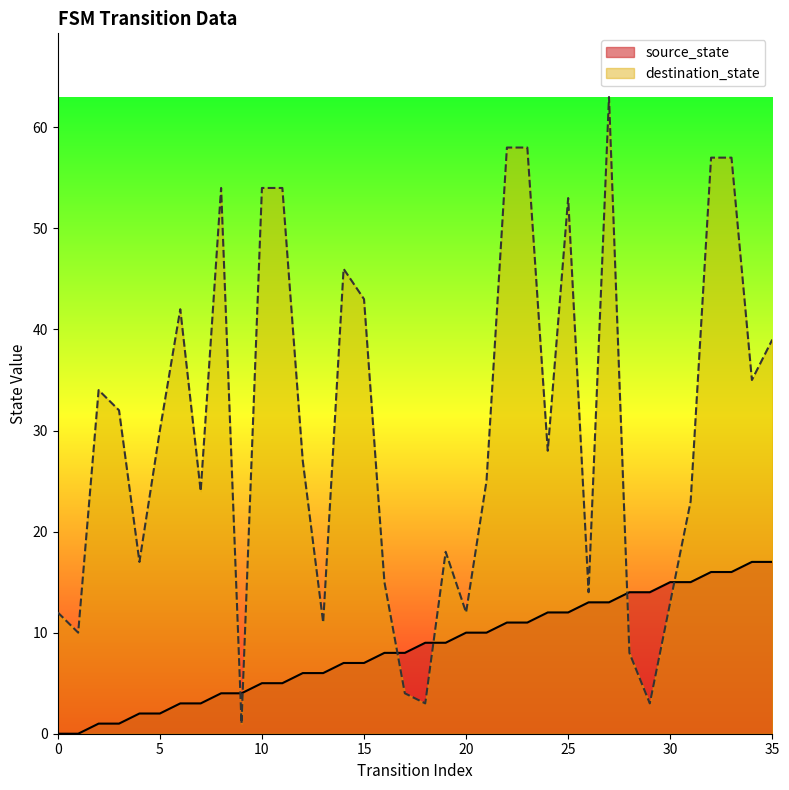

Reading right to left, extract all data points from this chart.

source_state: 35=17	34=17	33=16	32=16	31=15	30=15	29=14	28=14	27=13	26=13	25=12	24=12	23=11	22=11	21=10	20=10	19=9	18=9	17=8	16=8	15=7	14=7	13=6	12=6	11=5	10=5	9=4	8=4	7=3	6=3	5=2	4=2	3=1	2=1	1=0	0=0
destination_state: 35=39	34=35	33=57	32=57	31=23	30=13	29=3	28=8	27=63	26=14	25=53	24=28	23=58	22=58	21=25	20=12	19=18	18=3	17=4	16=15	15=43	14=46	13=11	12=27	11=54	10=54	9=1	8=54	7=24	6=42	5=30	4=17	3=32	2=34	1=10	0=12